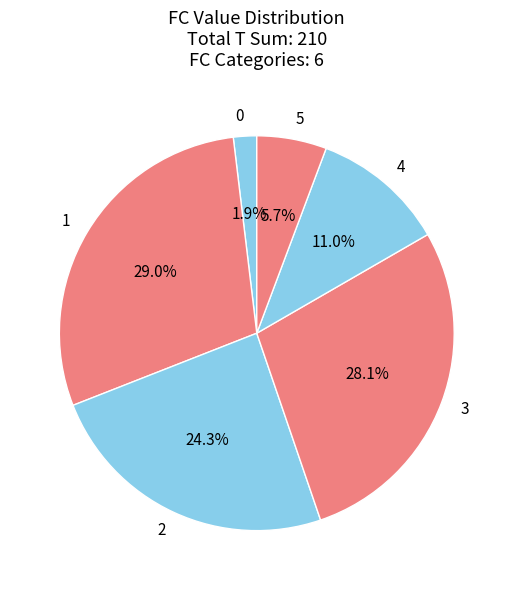

How many segments does this pie chart have?

6